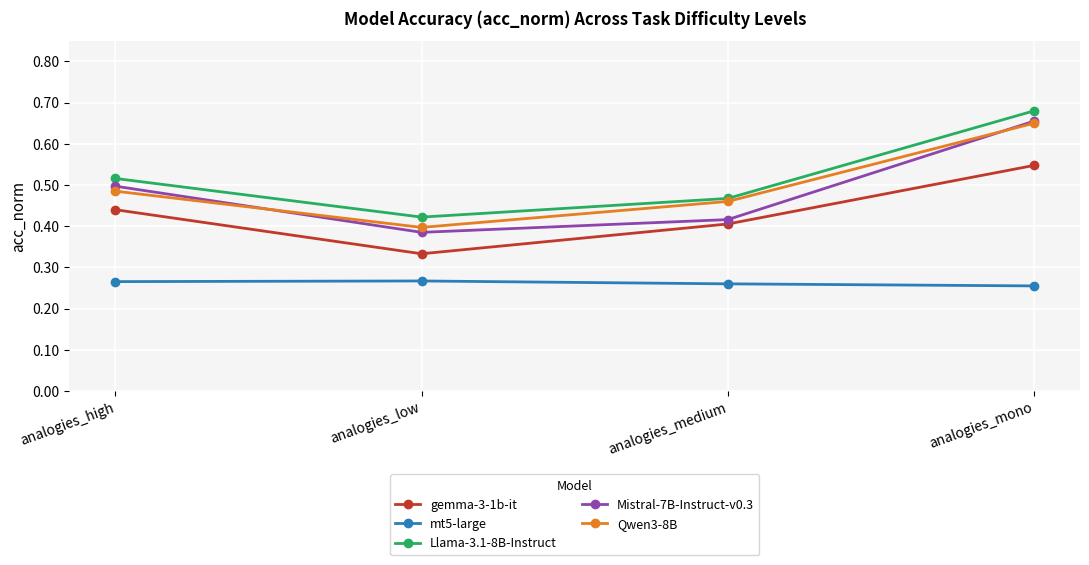

What is the label of the 3rd point from the right?

analogies_low